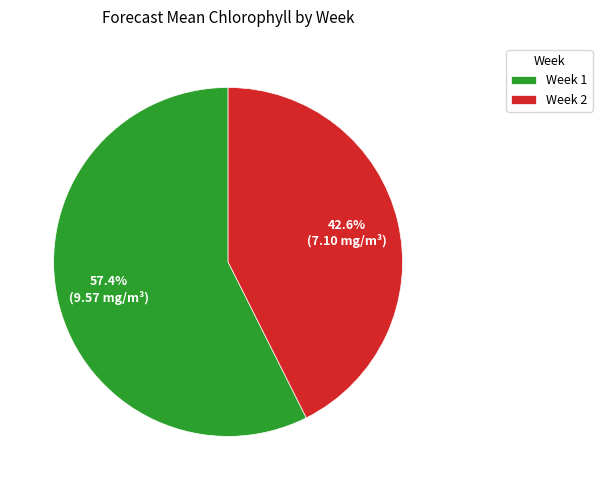

Which slice is the largest?

Week 1